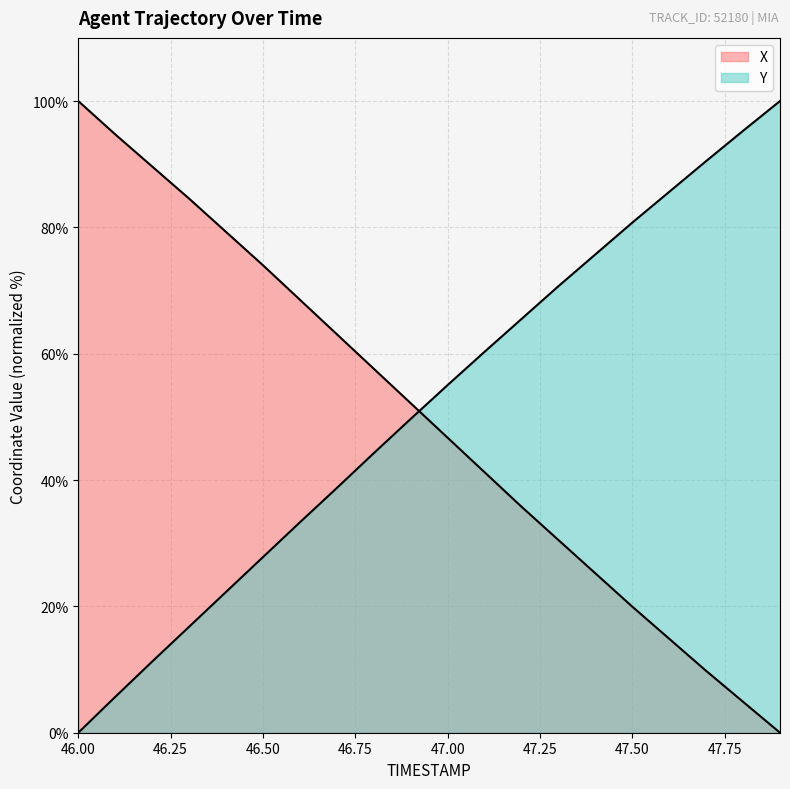

Which series has the largest total across all categories?

Y